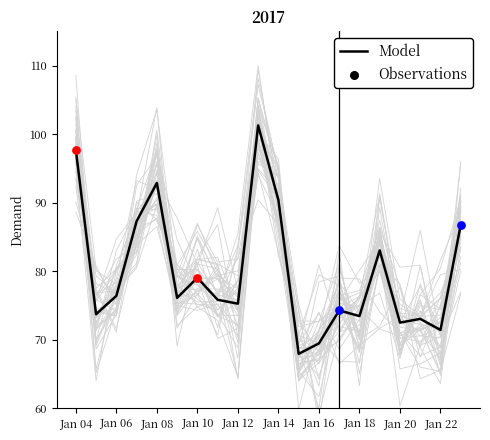

What is the minimum value for Model?

67.9